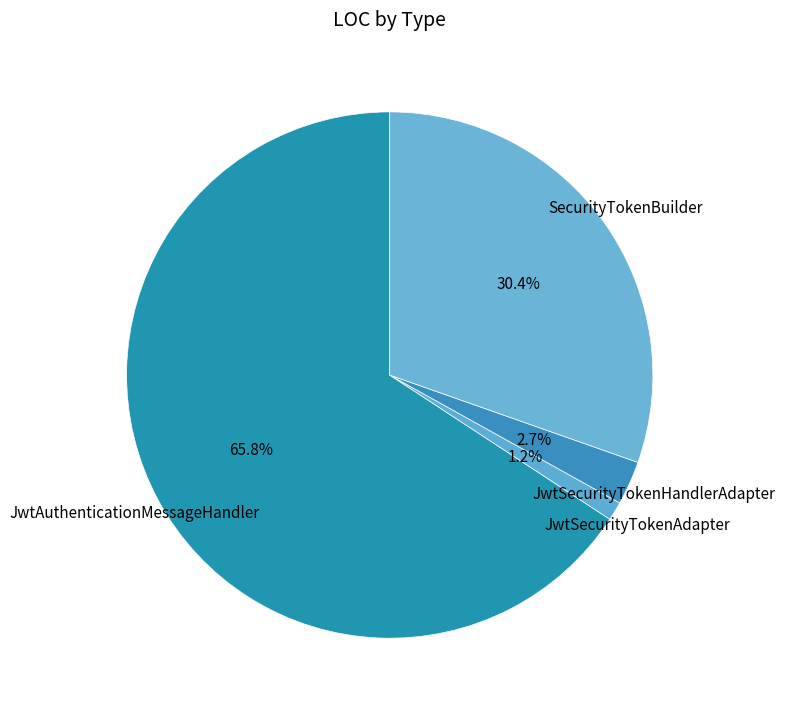

Count the number of slices in the pie.

4